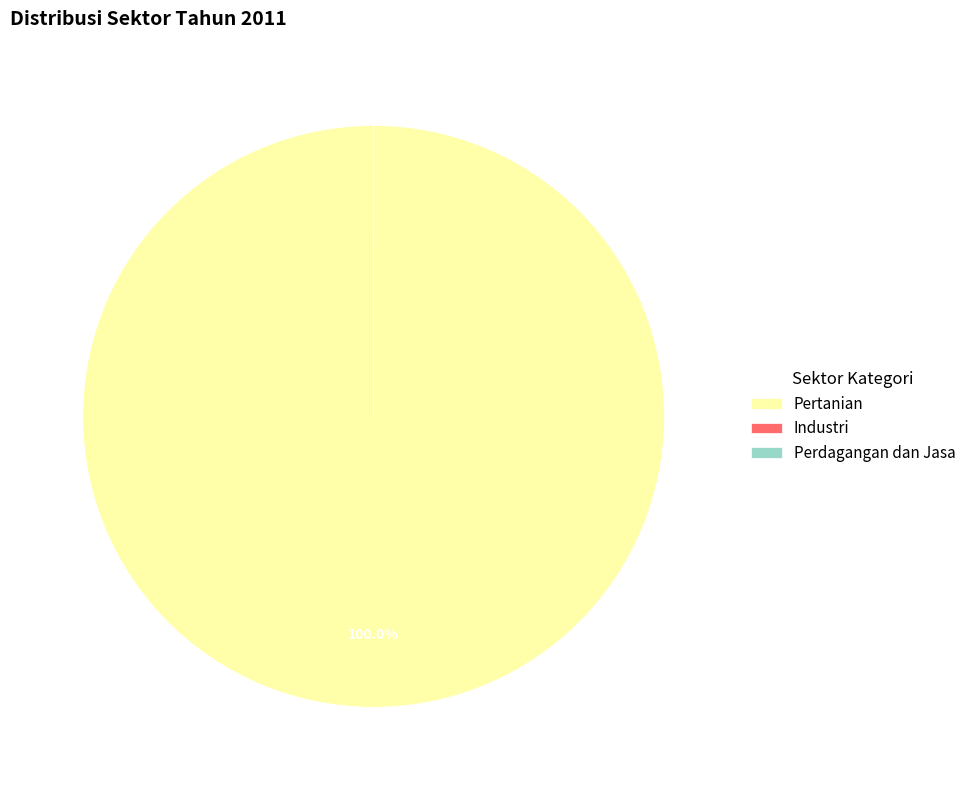

Which category has the biggest portion of the pie?

Pertanian